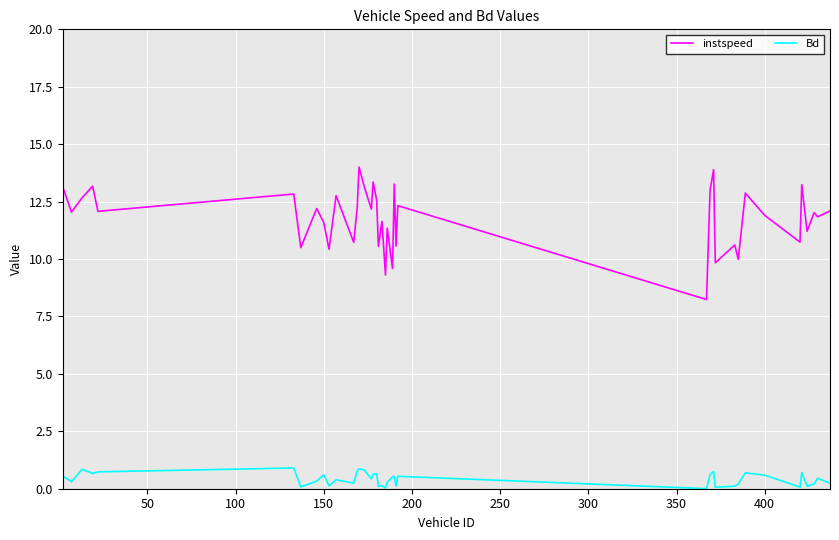

List the series in order of their overall mean, lowest first.

Bd, instspeed